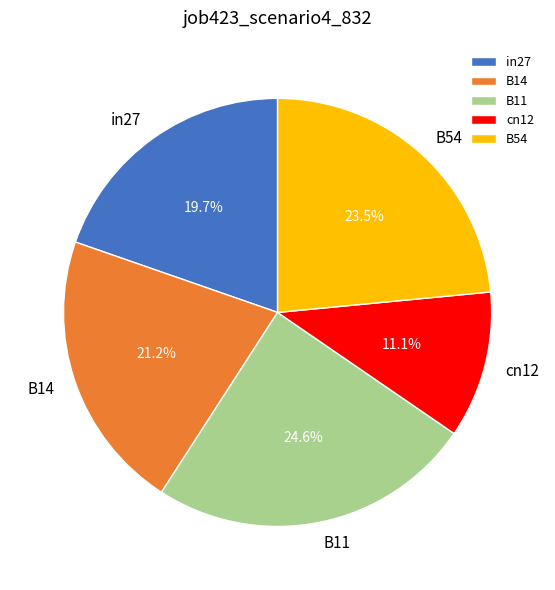

Does any single category account for the majority?

No